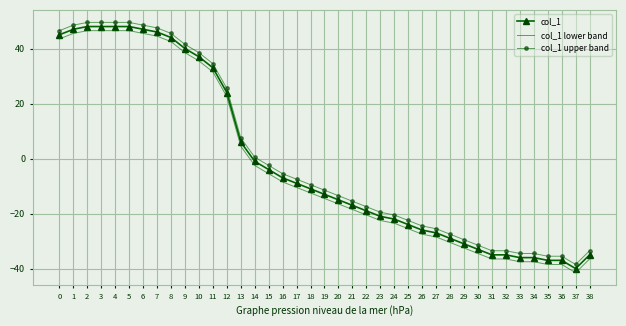

True or false: col_1 upper band has a value of -4.9 at 19.

False